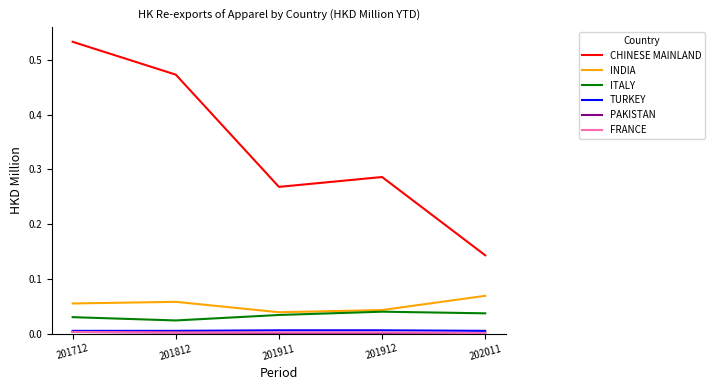

Rank the categories by CHINESE MAINLAND value from highest to lowest.

201712, 201812, 201912, 201911, 202011